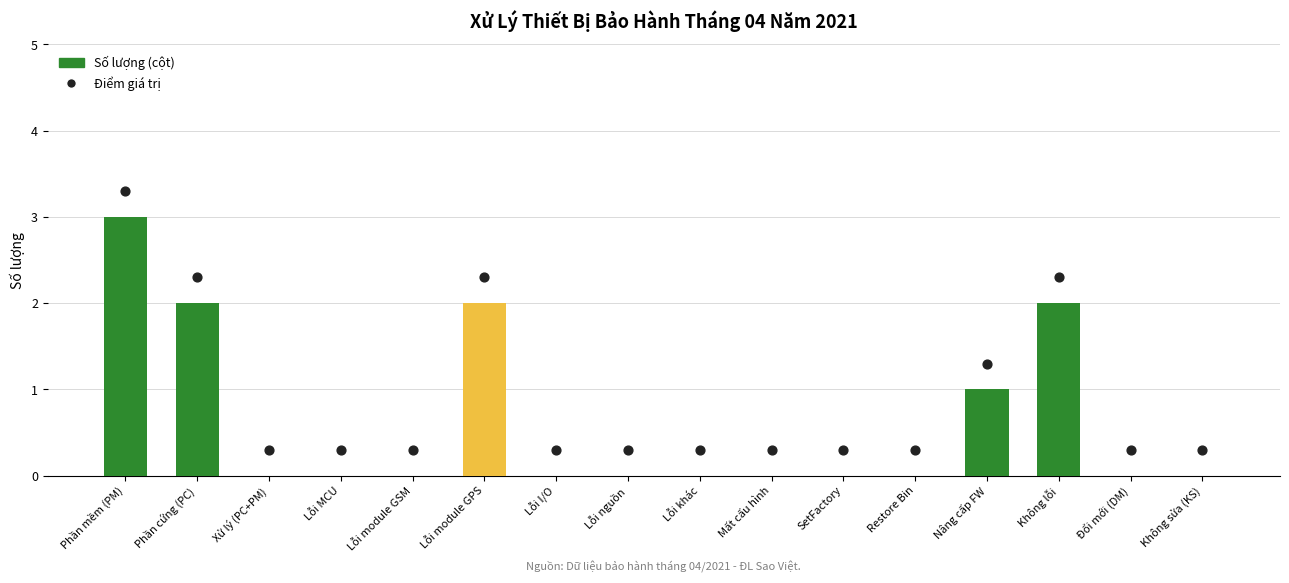

What is the total value across all series at Không sửa (KS)?

0.3